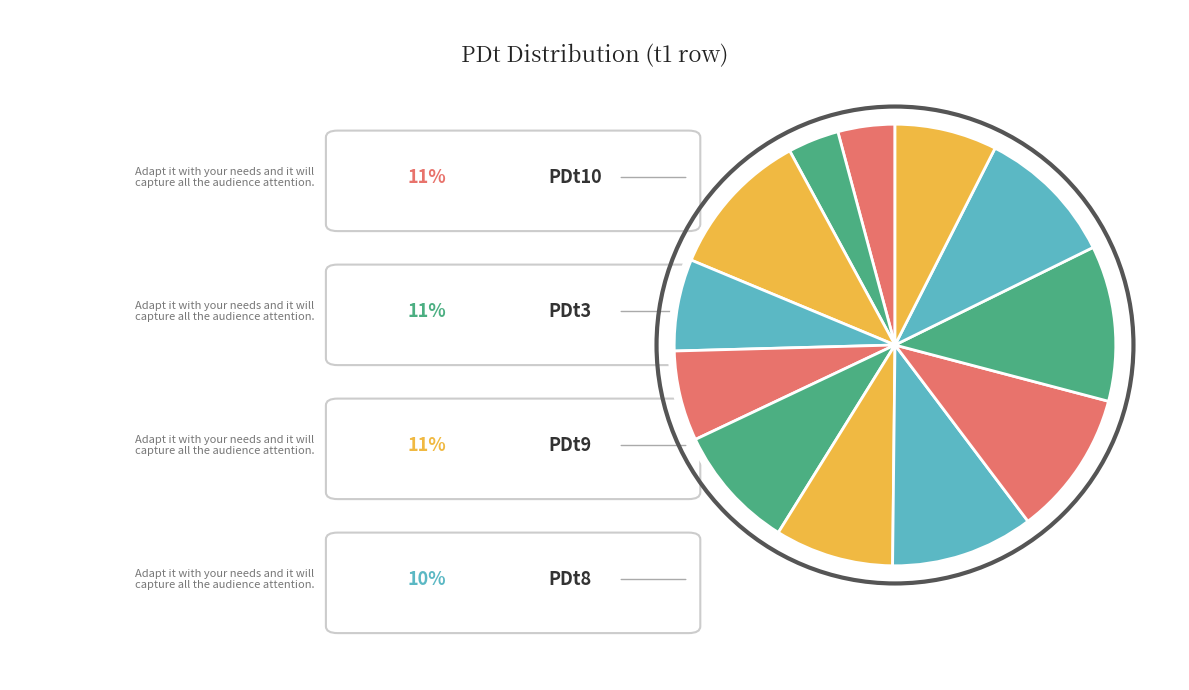

Combined, what portion of the pie is PDt8 and PDt16?

11.1%